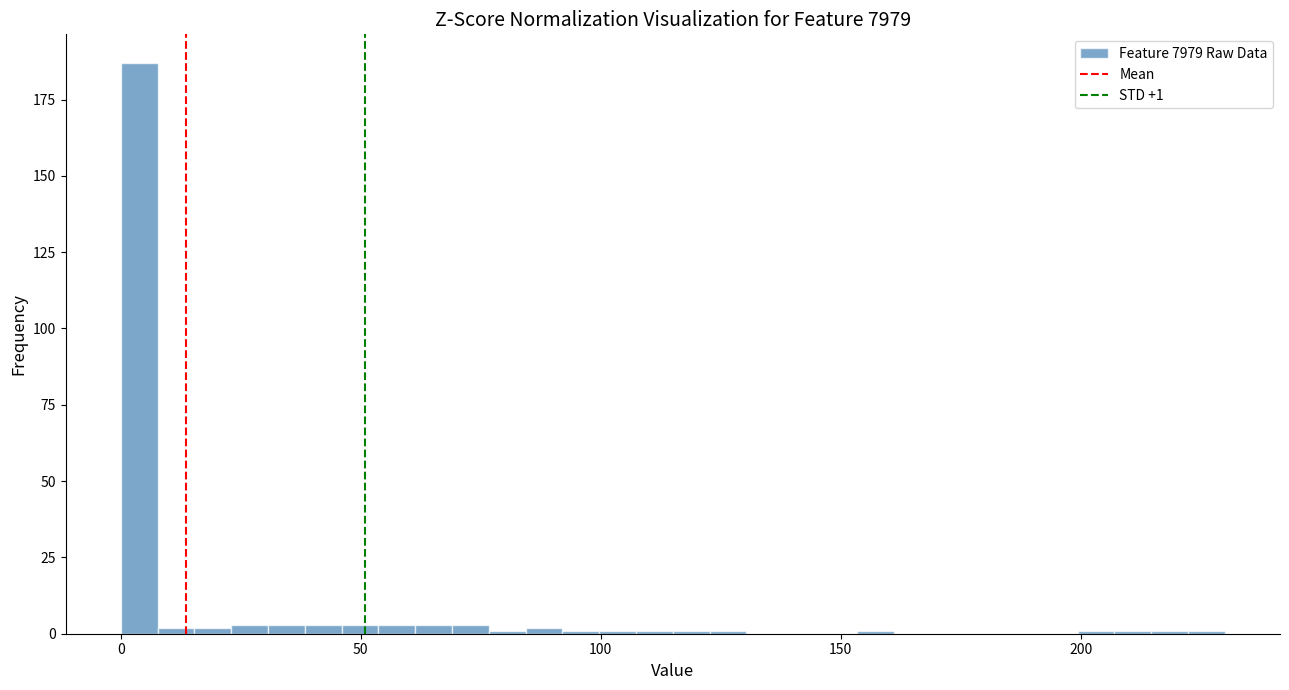

Around what value on the x-axis is the tallest bar? Give the approximate position of its centre, as read against the axis.

5